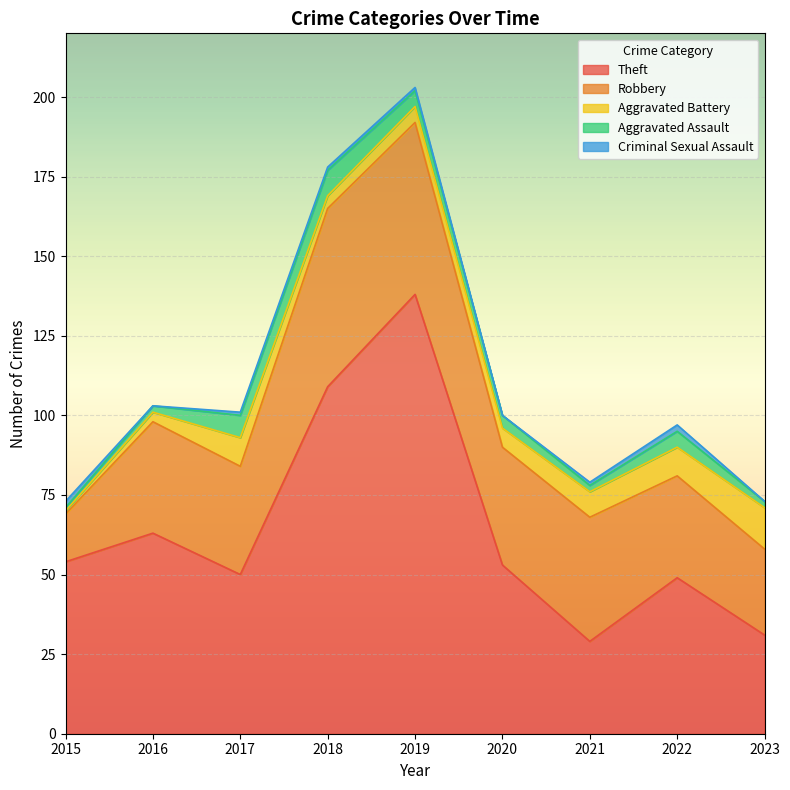

How many interior local peaks does the Aggravated Battery series have?

1